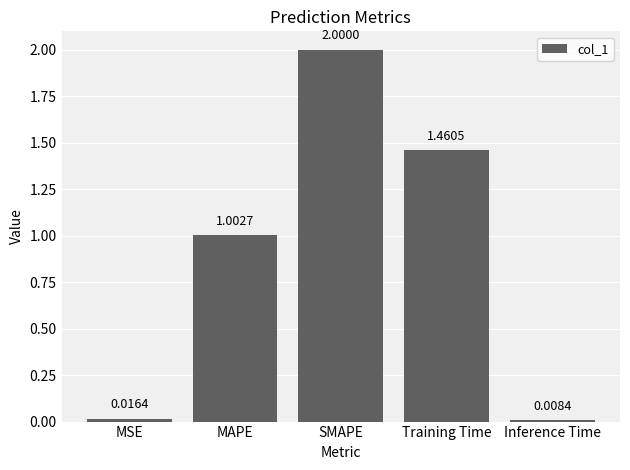

Rank the categories by value from lowest to highest.

Inference Time, MSE, MAPE, Training Time, SMAPE